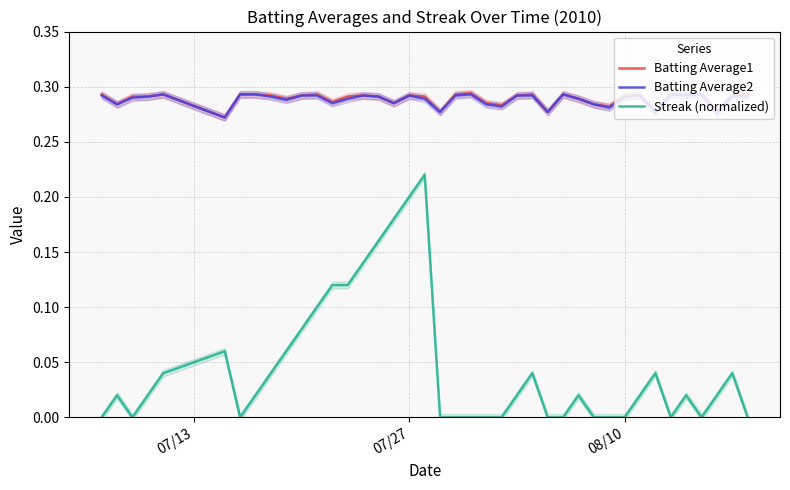

True or false: Batting Average2 and Streak (normalized) cross at least once.

False